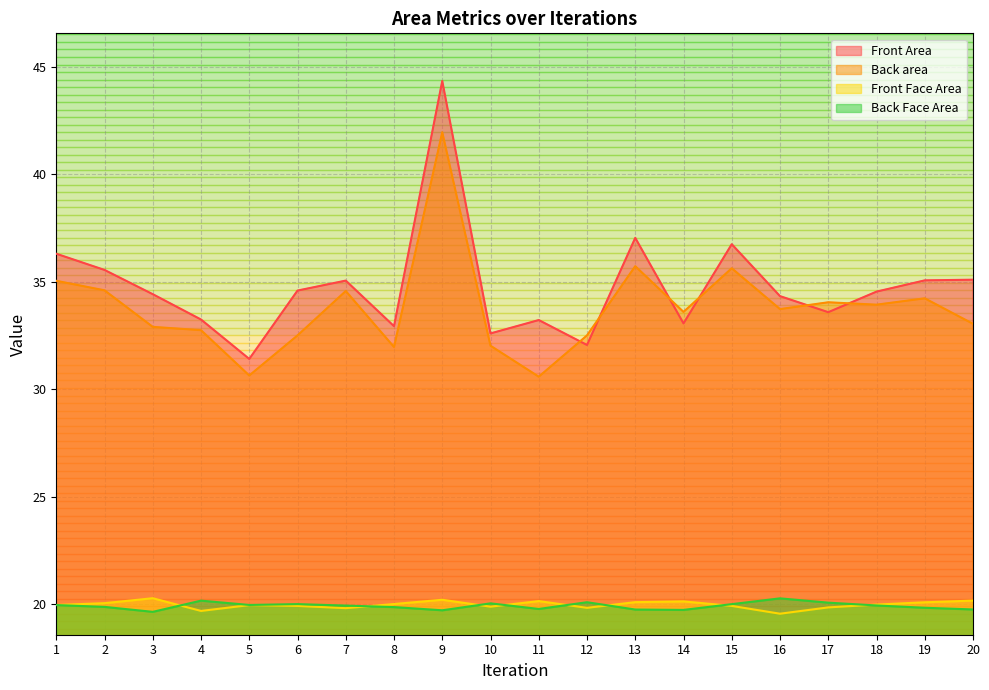

What is the value of the Back area point at the 13th from the left?

35.7